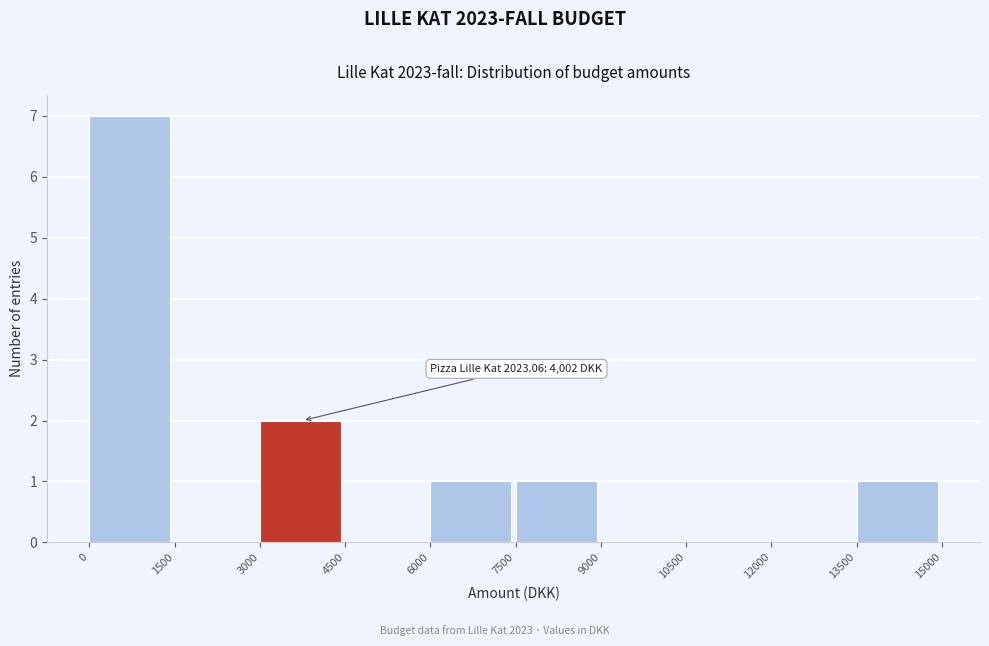

Over which range of the x-axis is the bar tallest?

0 to 1500